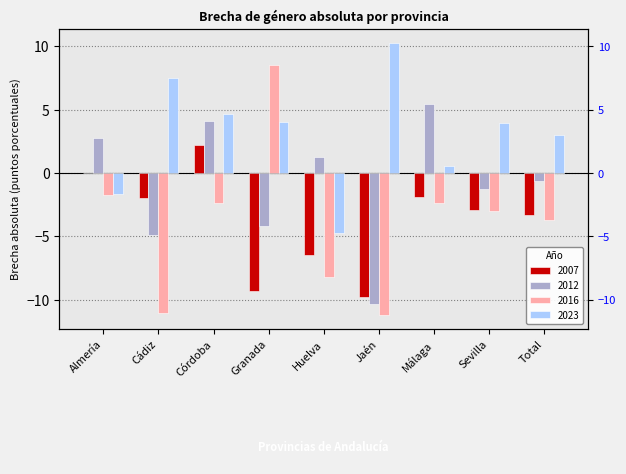

How many groups of bars are there?

9